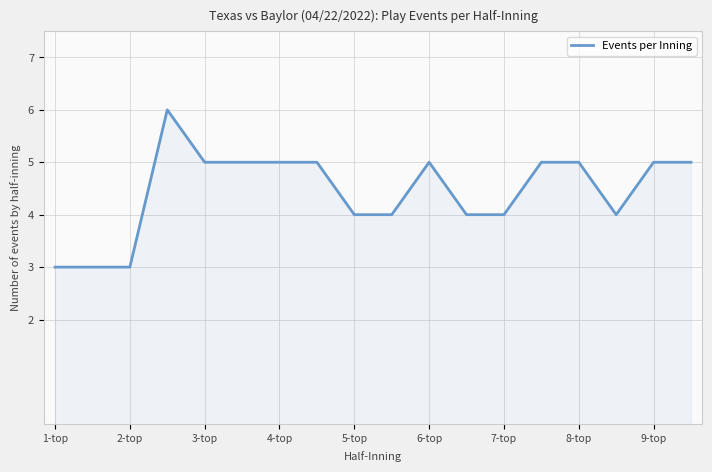

How many lines are shown in the chart?

1